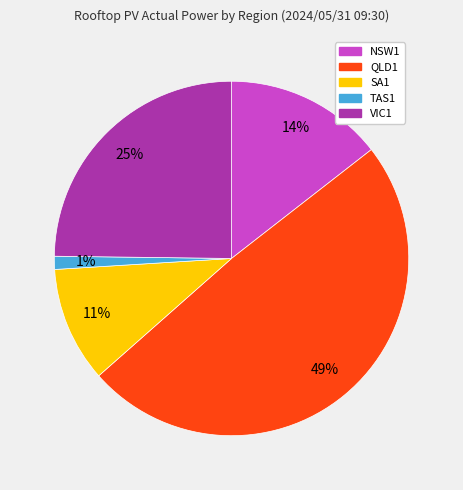

How many slices are in this pie chart?

5